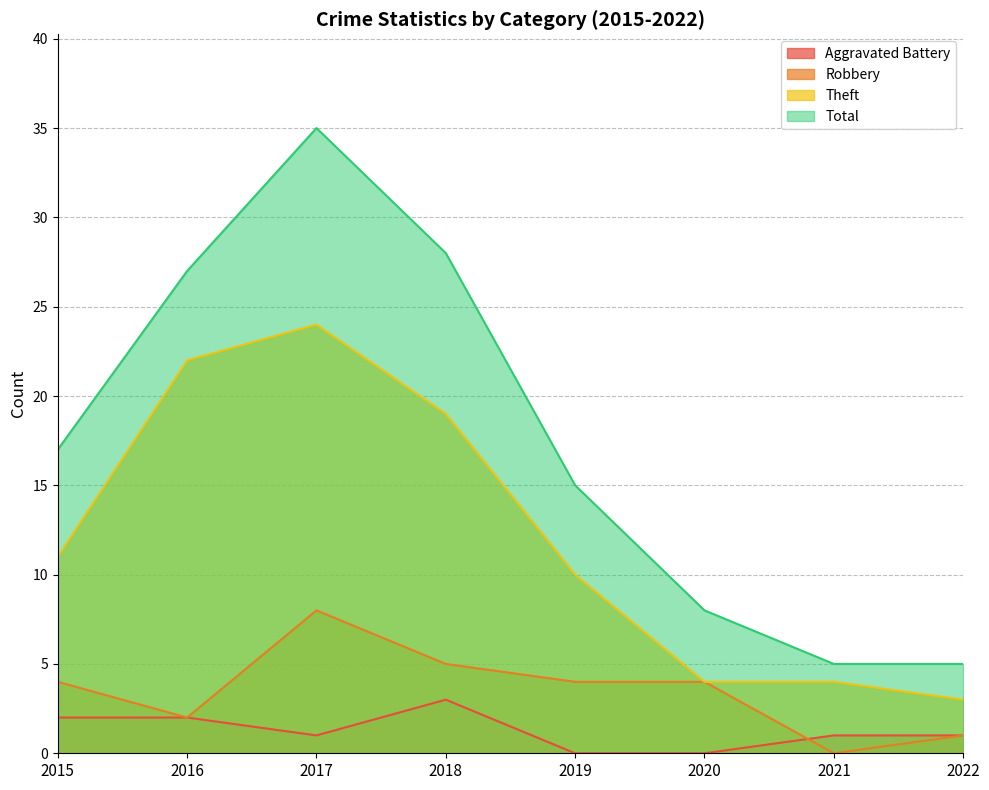

List the labels in order of Theft value, smallest first.

2022, 2020, 2021, 2019, 2015, 2018, 2016, 2017